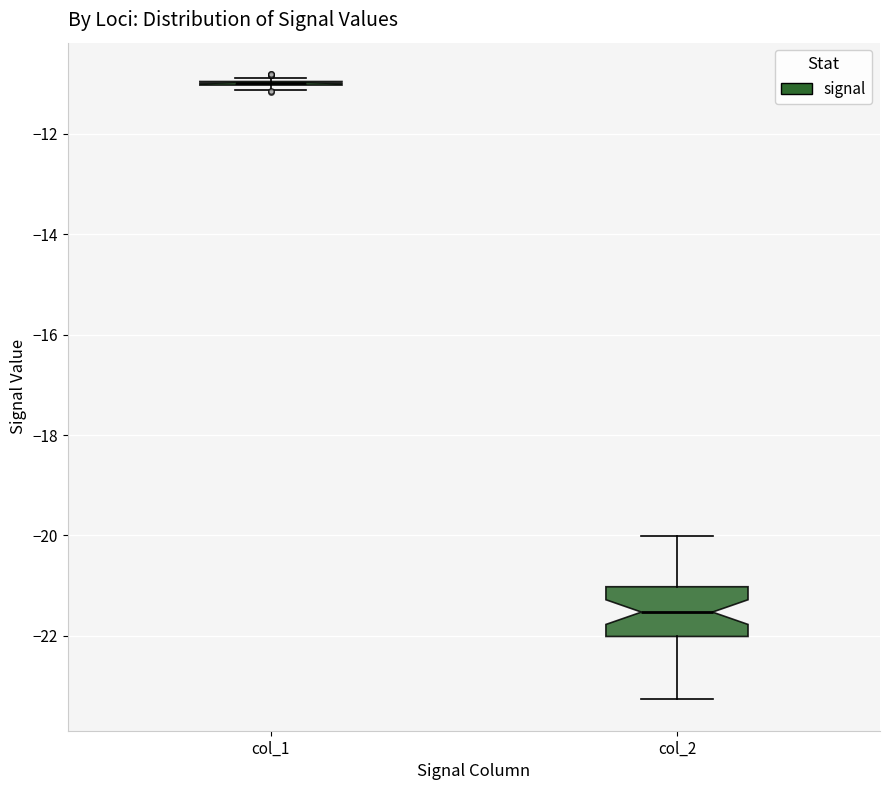

Where is the upper edge of the box for col_2 on the y-axis? The values are not printed on the chart, so give them approximately, as read against the axis.

-21.0